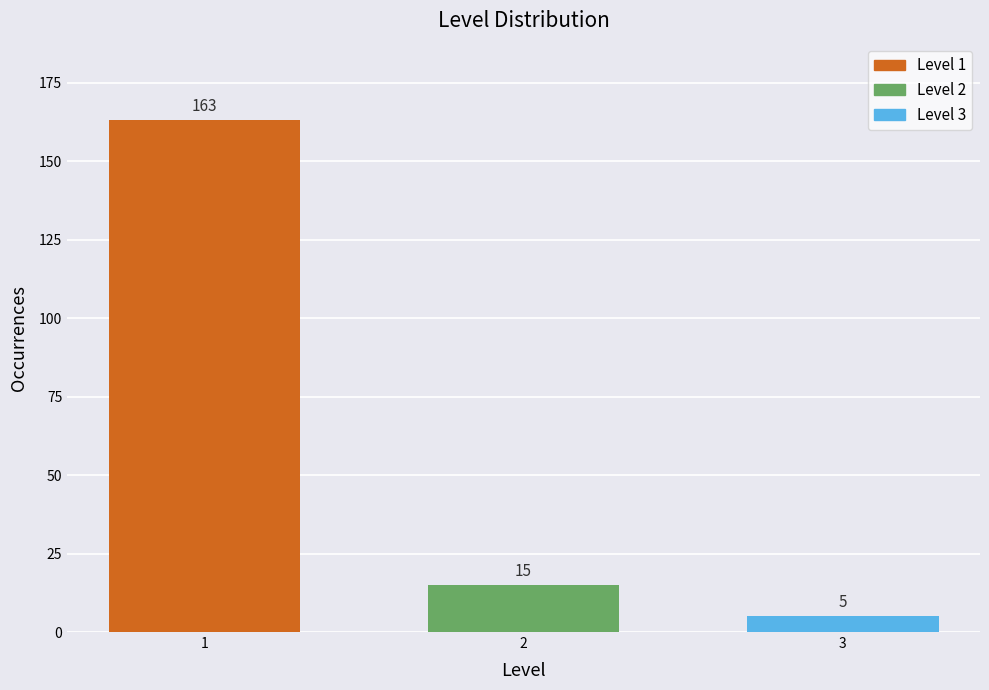

Reading left to right, what are all the values shown in this chart?

163	15	5